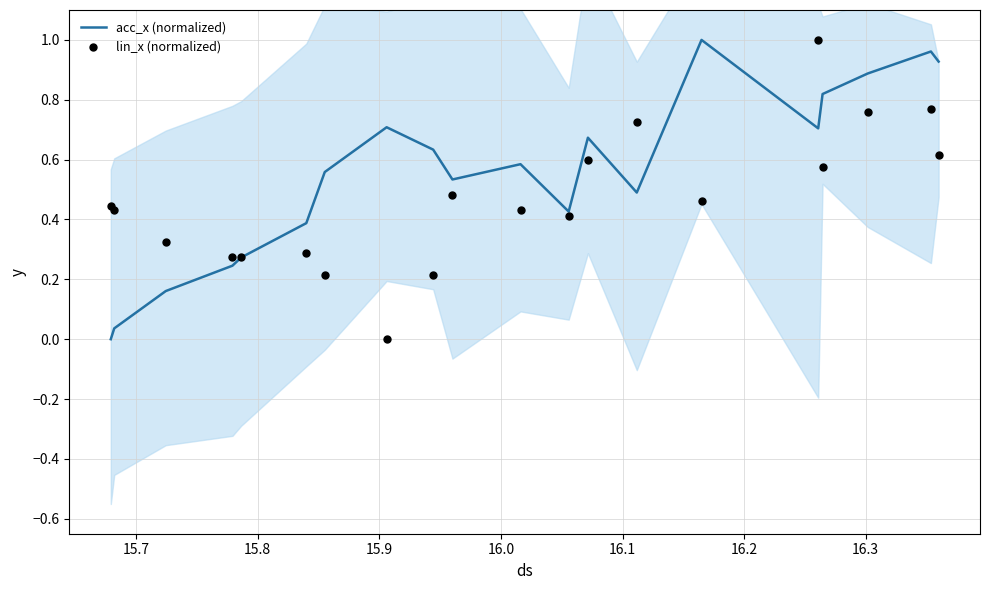

Which series reaches the minimum Y coordinate?

acc_x (normalized)